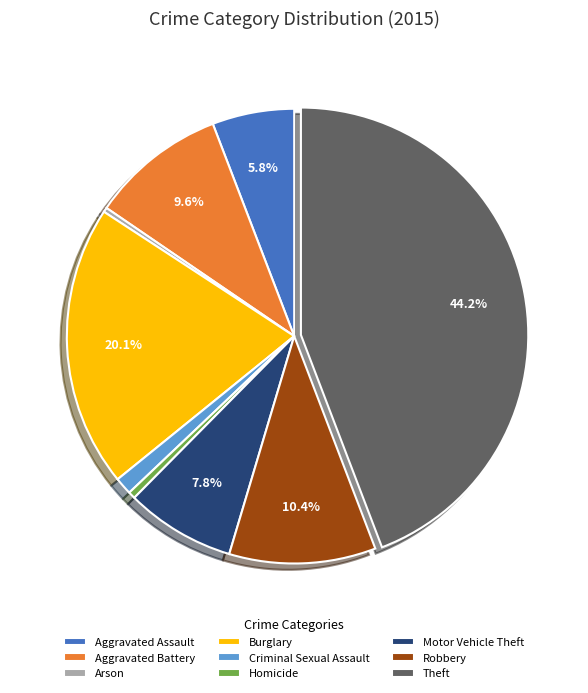

What is the largest slice in the pie chart?

Theft